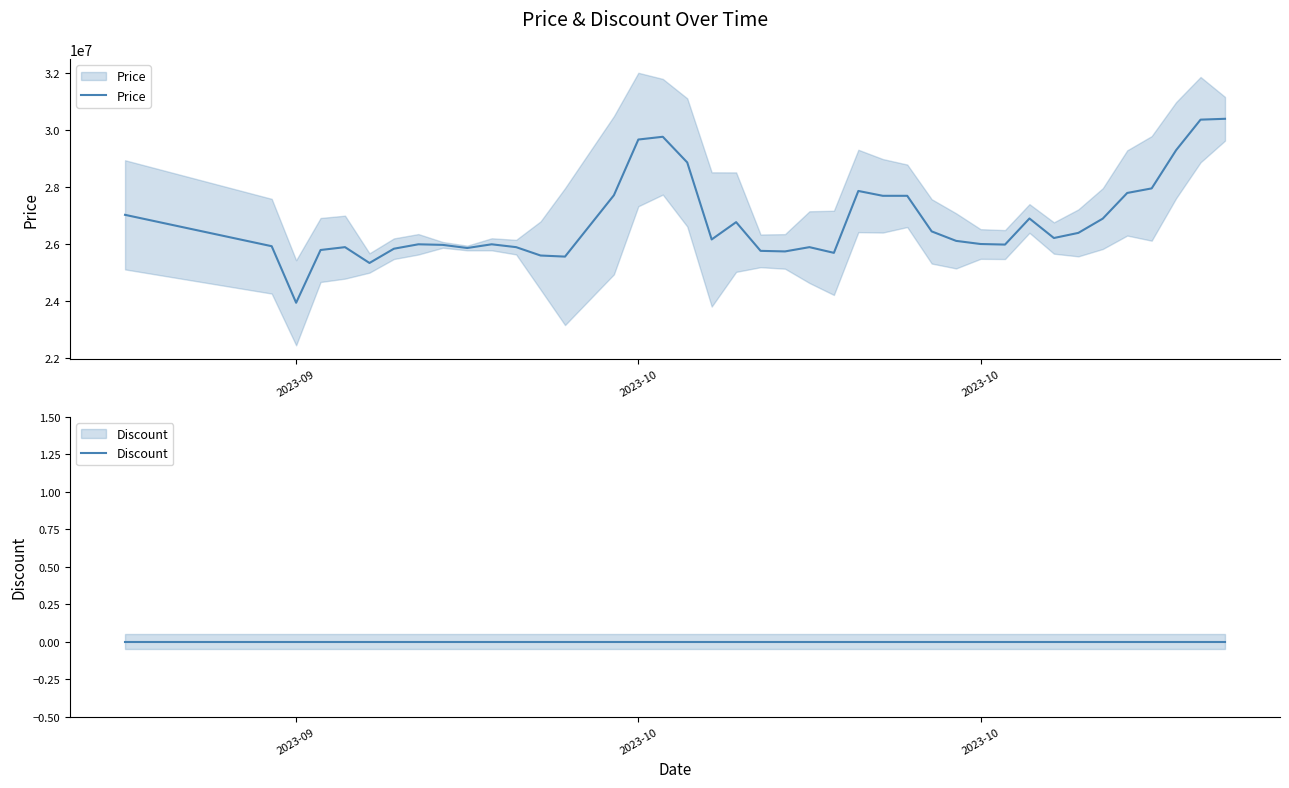

In Price, how many points are lower than both neighbors (excluding endpoints)?

9